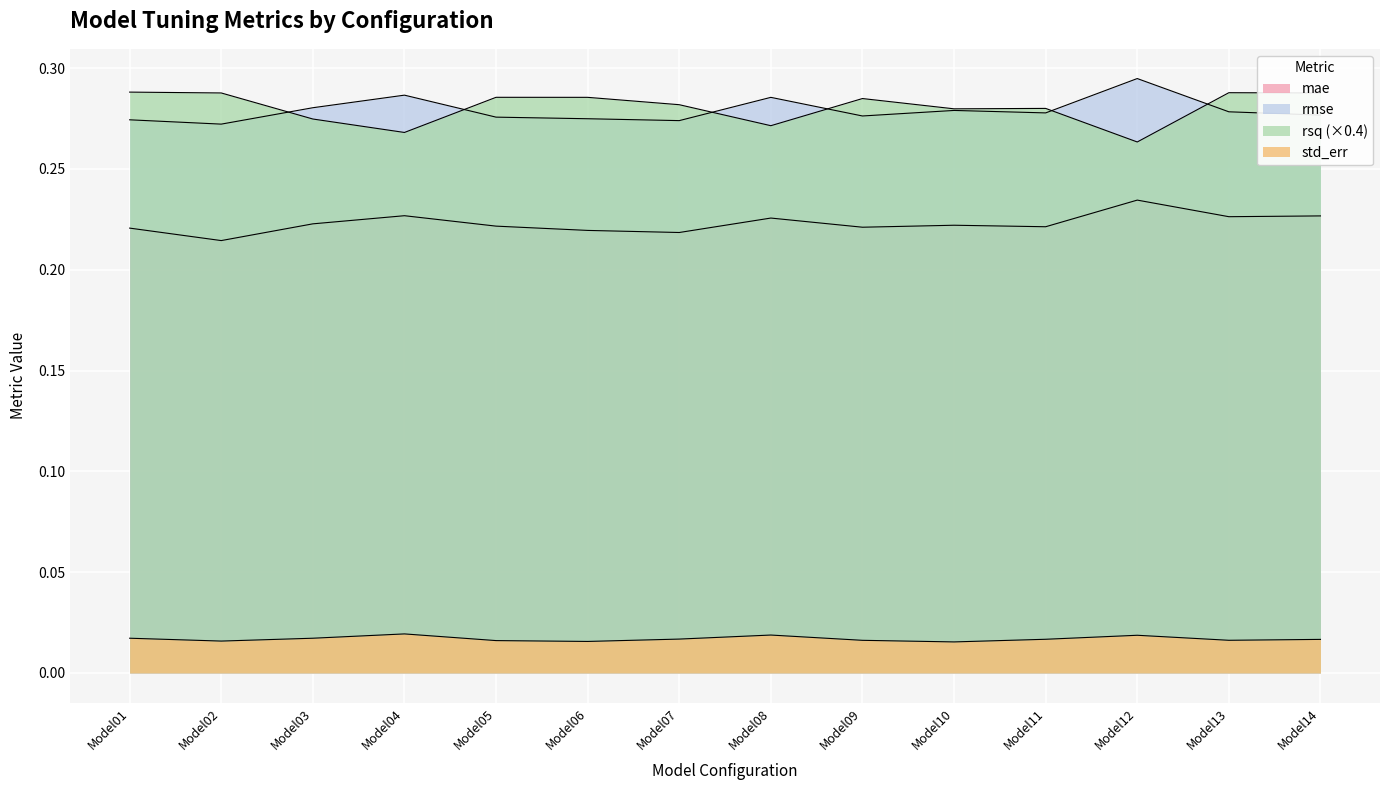

How many rmse values are between 0 and 1?

14